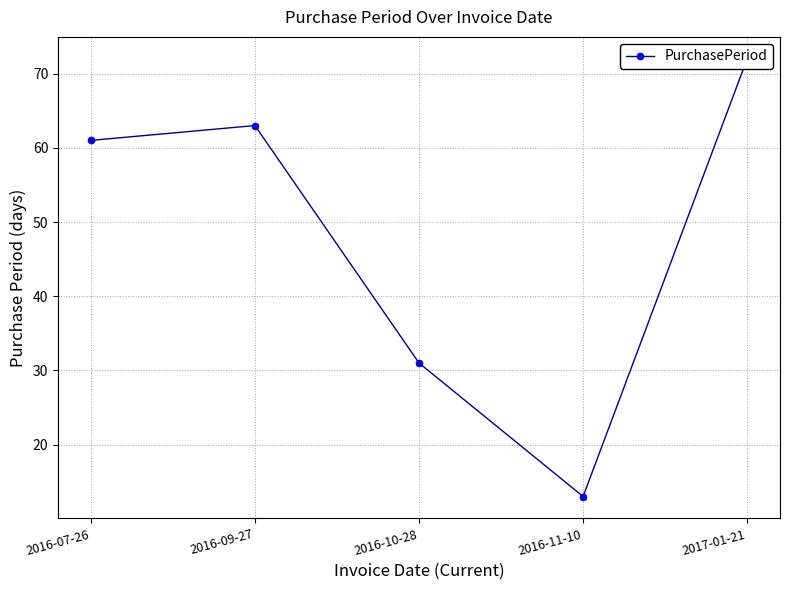

What is the difference between the values at 2016-07-26 and 2016-11-10?

48